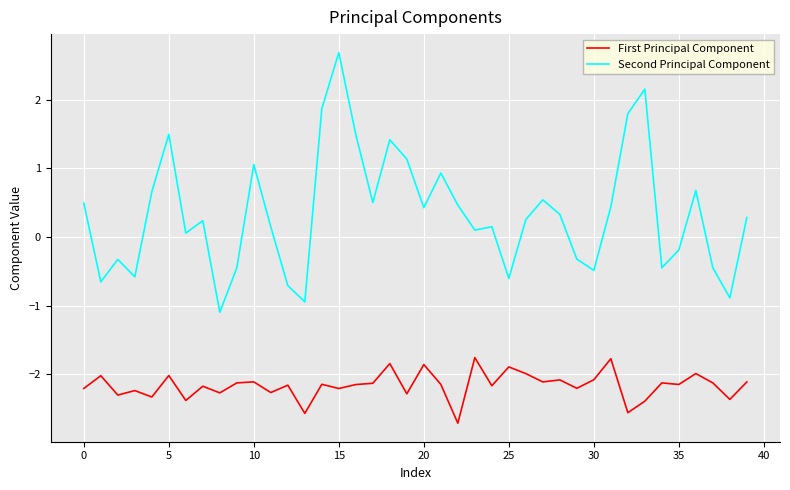

List the series in order of their overall mean, highest first.

Second Principal Component, First Principal Component